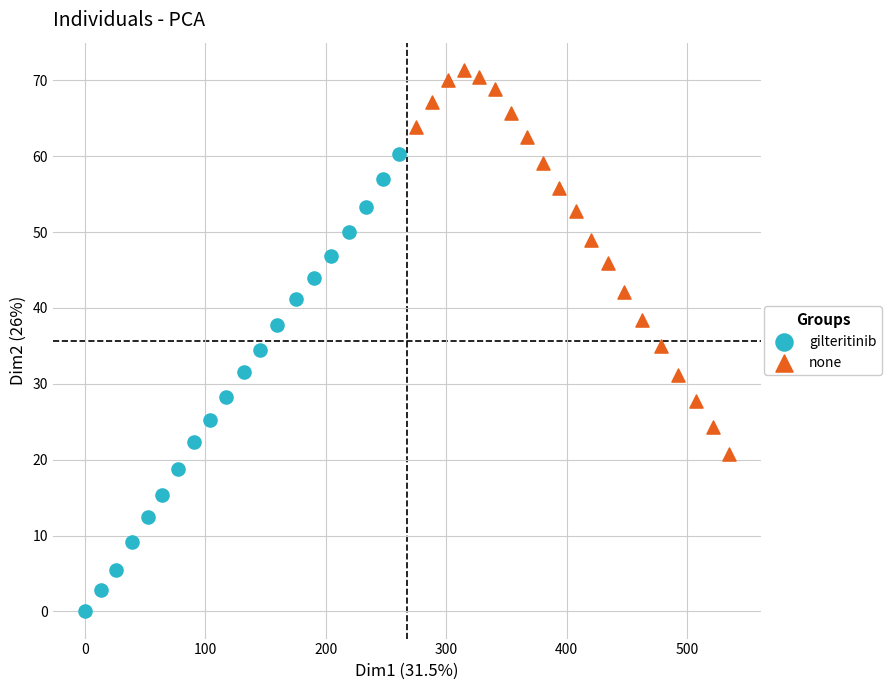

Which series reaches the maximum Y coordinate?

none